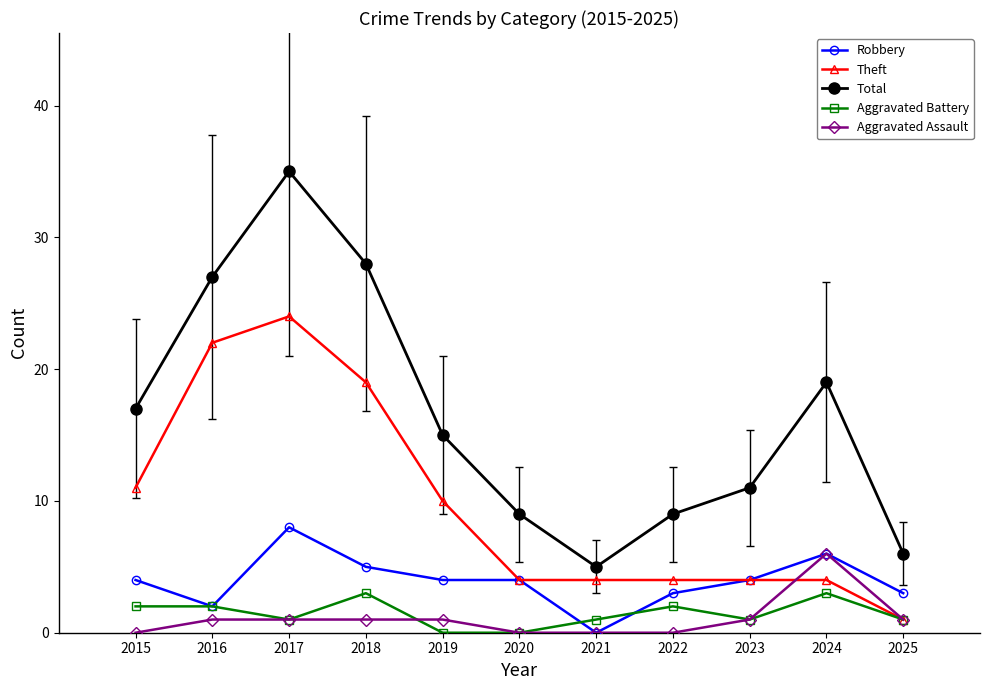

True or false: Total has more than 2 points higher than both neighbors.

False